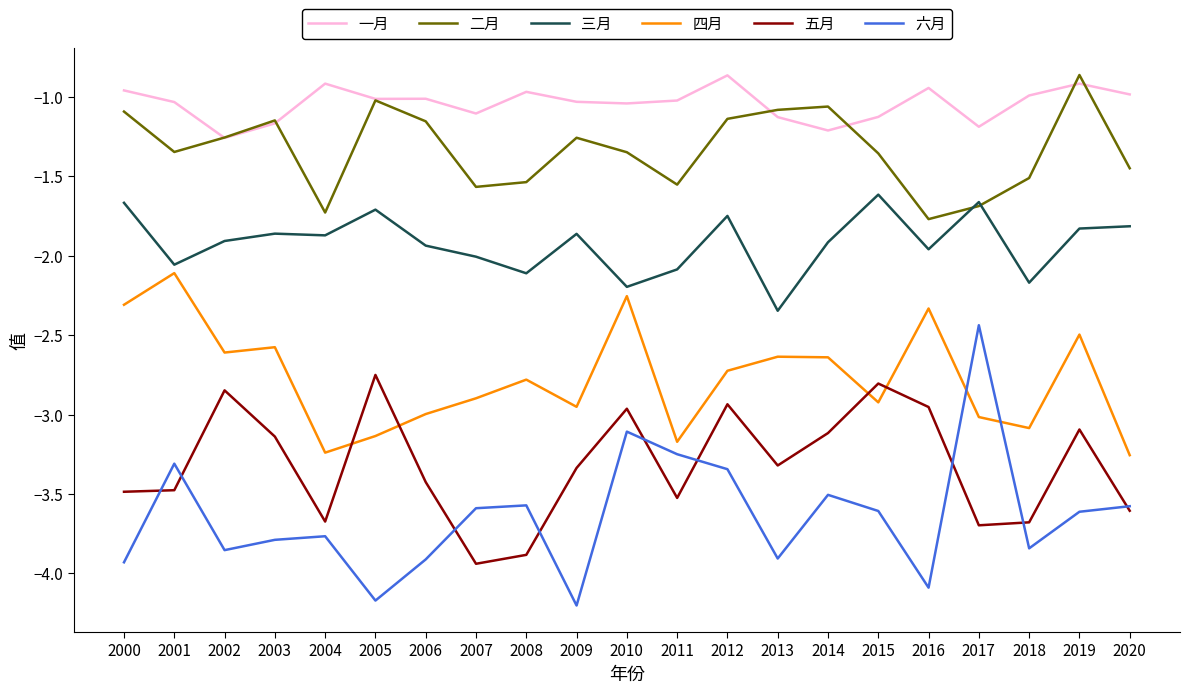

Which series changed the most between 2016 and 2018?

四月